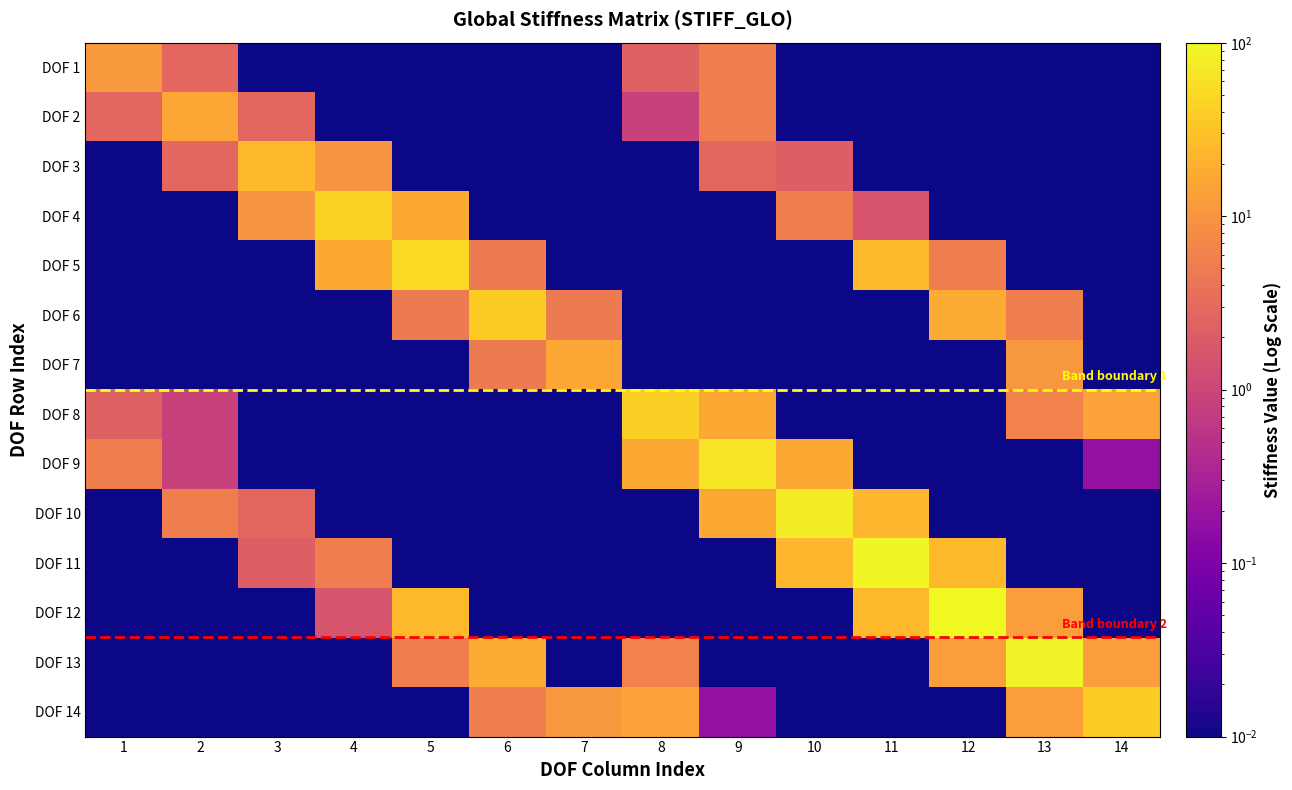

Rank the series by their maximum value, from highest to lowest.

DOF 12, DOF 11, DOF 13, DOF 10, DOF 9, DOF 5, DOF 4, DOF 8, DOF 14, DOF 6, DOF 3, DOF 2, DOF 7, DOF 1